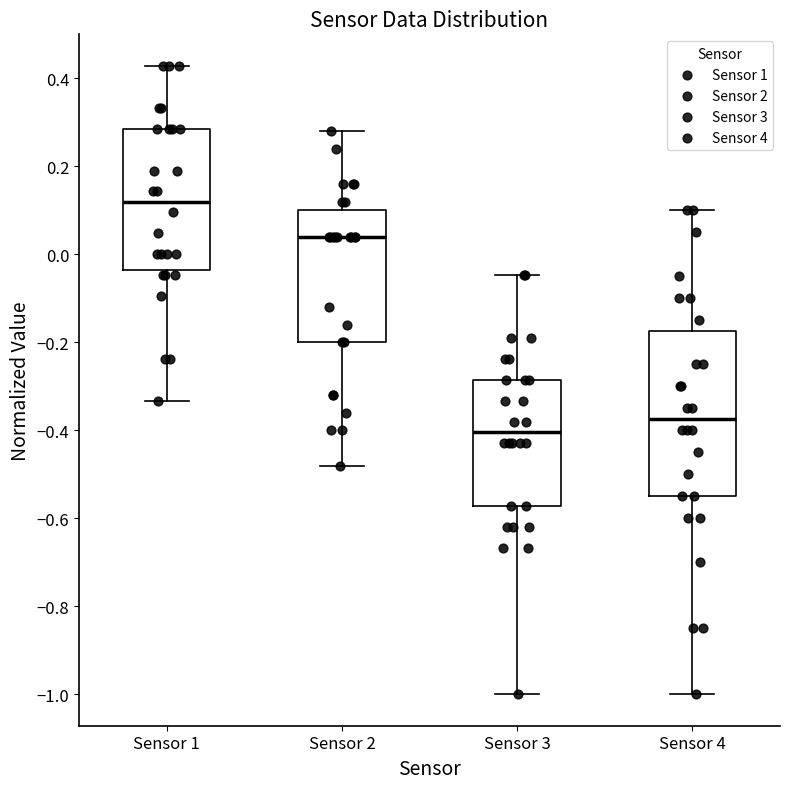

Reading left to right, read every box against the y-axis: the position of its median line, the range the box covers, and the ends of its whiskers. The values are not printed on the chart, so give them approximately, as read against the axis.

Sensor 1: median 0.12, box -0.04 to 0.28, whiskers -0.34 to 0.42
Sensor 2: median 0.04, box -0.20 to 0.10, whiskers -0.48 to 0.28
Sensor 3: median -0.40, box -0.58 to -0.28, whiskers -1.00 to -0.04
Sensor 4: median -0.38, box -0.54 to -0.18, whiskers -1.00 to 0.10